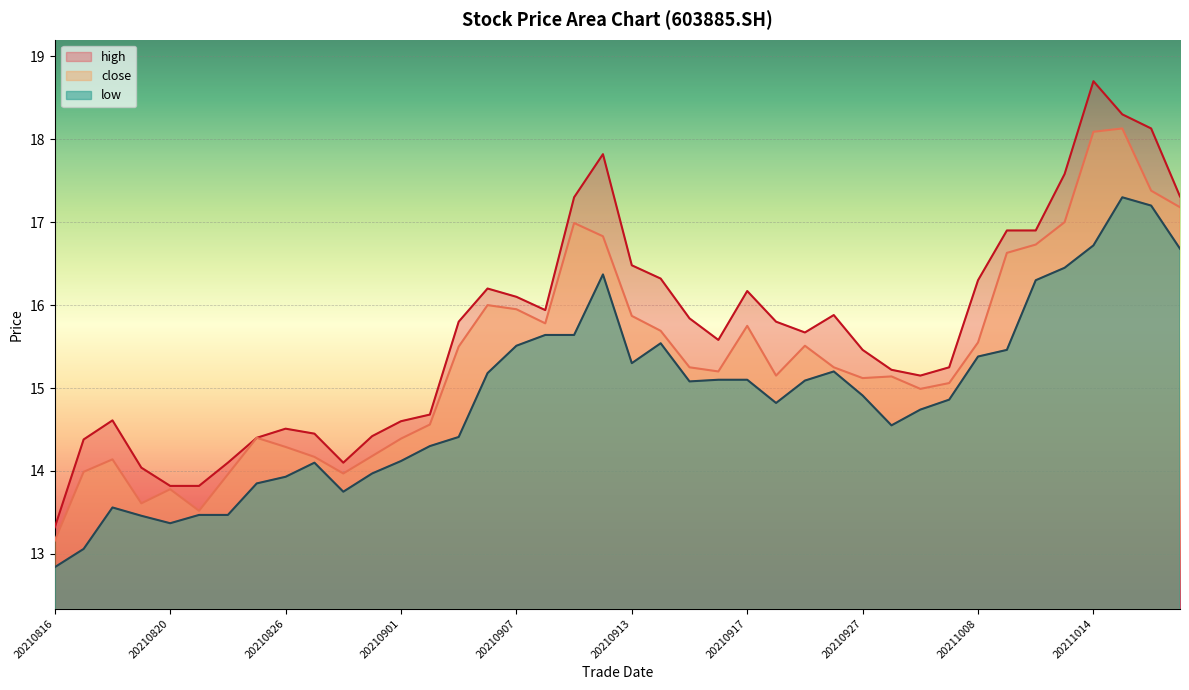

Reading right to left, extract all data points from this chart.

close: 20211019=17.2	20211018=17.4	20211015=18.1	20211014=18.1	20211013=17.0	20211012=16.7	20211011=16.6	20211008=15.6	20210930=15.1	20210929=15.0	20210928=15.1	20210927=15.1	20210924=15.2	20210923=15.5	20210922=15.2	20210917=15.8	20210916=15.2	20210915=15.2	20210914=15.7	20210913=15.9	20210910=16.8	20210909=17.0	20210908=15.8	20210907=15.9	20210906=16.0	20210903=15.5	20210902=14.6	20210901=14.4	20210831=14.2	20210830=14.0	20210827=14.2	20210826=14.3	20210825=14.4	20210824=14.0	20210823=13.5	20210820=13.8	20210819=13.6	20210818=14.1	20210817=14.0	20210816=13.2
high: 20211019=17.3	20211018=18.1	20211015=18.3	20211014=18.7	20211013=17.6	20211012=16.9	20211011=16.9	20211008=16.3	20210930=15.2	20210929=15.2	20210928=15.2	20210927=15.5	20210924=15.9	20210923=15.7	20210922=15.8	20210917=16.2	20210916=15.6	20210915=15.8	20210914=16.3	20210913=16.5	20210910=17.8	20210909=17.3	20210908=15.9	20210907=16.1	20210906=16.2	20210903=15.8	20210902=14.7	20210901=14.6	20210831=14.4	20210830=14.1	20210827=14.4	20210826=14.5	20210825=14.4	20210824=14.1	20210823=13.8	20210820=13.8	20210819=14.0	20210818=14.6	20210817=14.4	20210816=13.3
low: 20211019=16.7	20211018=17.2	20211015=17.3	20211014=16.7	20211013=16.4	20211012=16.3	20211011=15.5	20211008=15.4	20210930=14.9	20210929=14.7	20210928=14.6	20210927=14.9	20210924=15.2	20210923=15.1	20210922=14.8	20210917=15.1	20210916=15.1	20210915=15.1	20210914=15.5	20210913=15.3	20210910=16.4	20210909=15.6	20210908=15.6	20210907=15.5	20210906=15.2	20210903=14.4	20210902=14.3	20210901=14.1	20210831=14.0	20210830=13.8	20210827=14.1	20210826=13.9	20210825=13.8	20210824=13.5	20210823=13.5	20210820=13.4	20210819=13.5	20210818=13.6	20210817=13.1	20210816=12.8